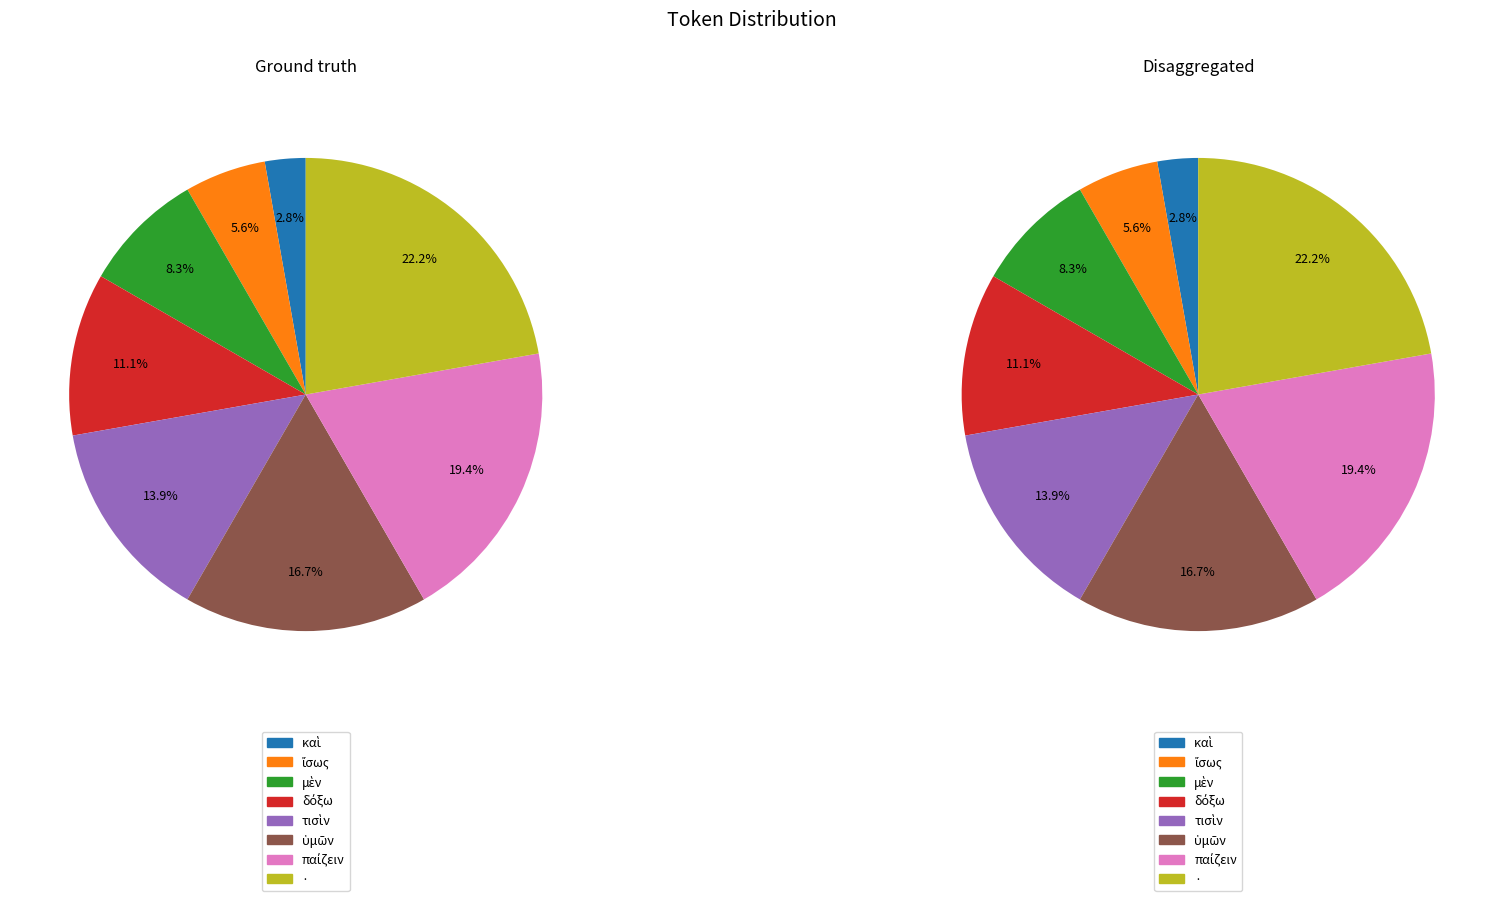

The παίζειν slice represents 10% of the pie. True or false?

False